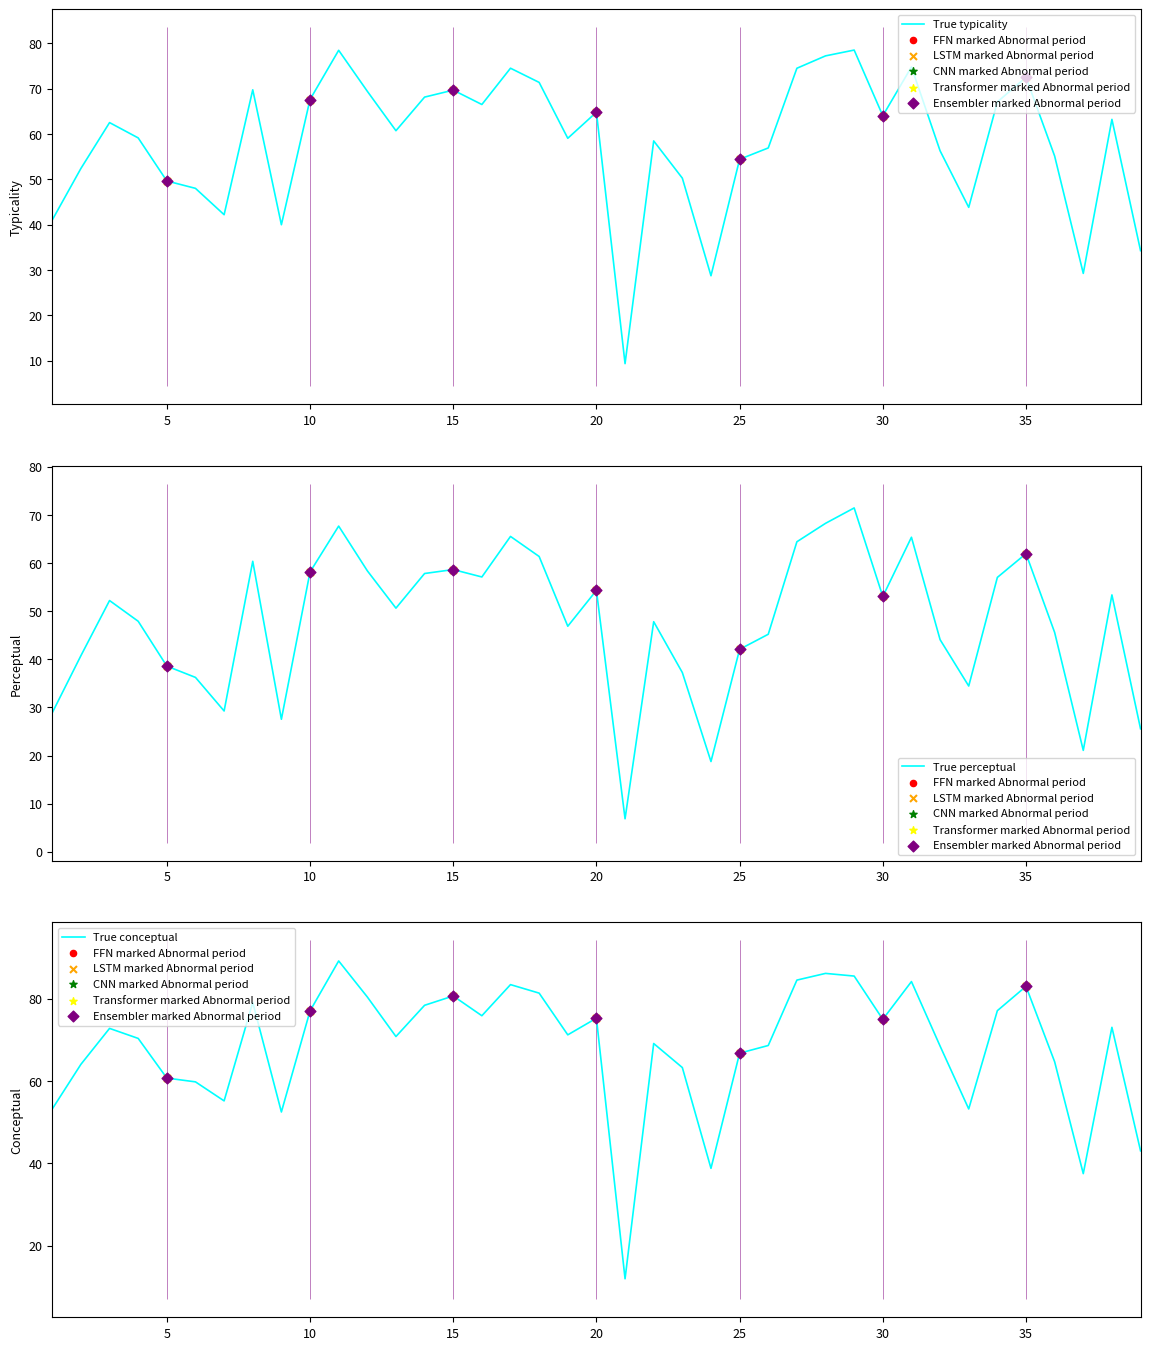

What is the total value across all series at 5?

149.0